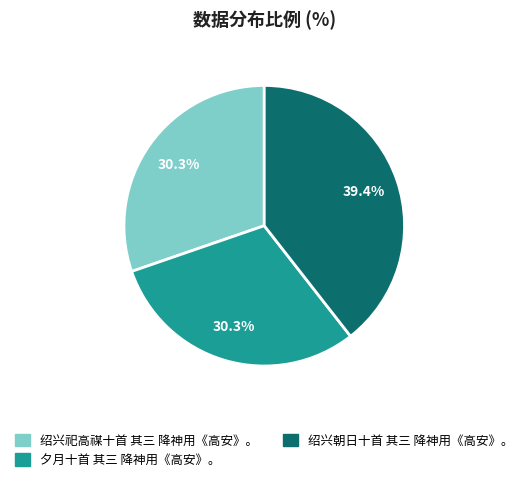

What percentage is the 绍兴祀高禖十首 其三 降神用《高安》。 slice, to the nearest percent?

30%